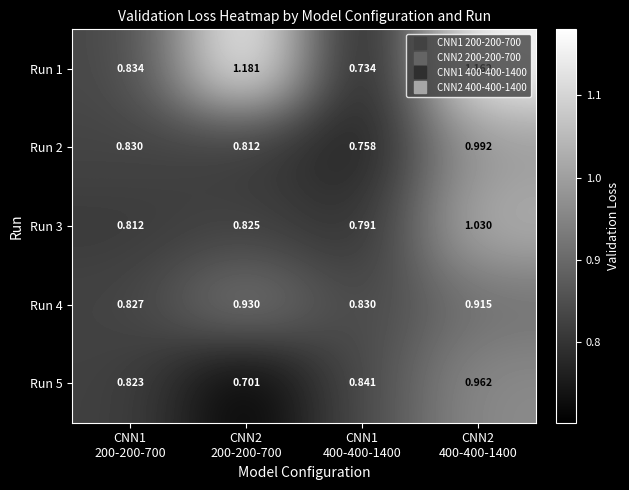

What is the difference between the highest and lowest values at CNN2
200-200-700?

0.5